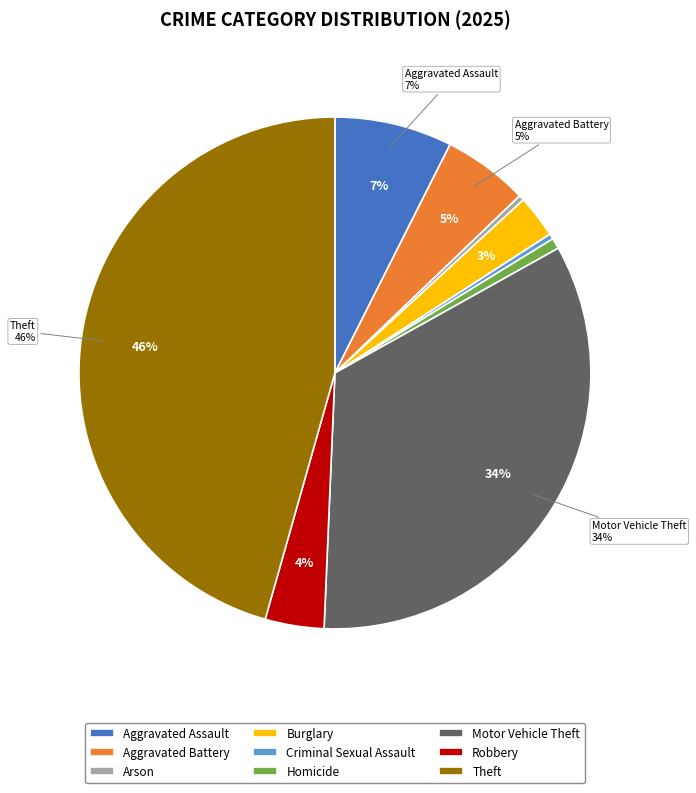

Which slice is the smallest?

Arson